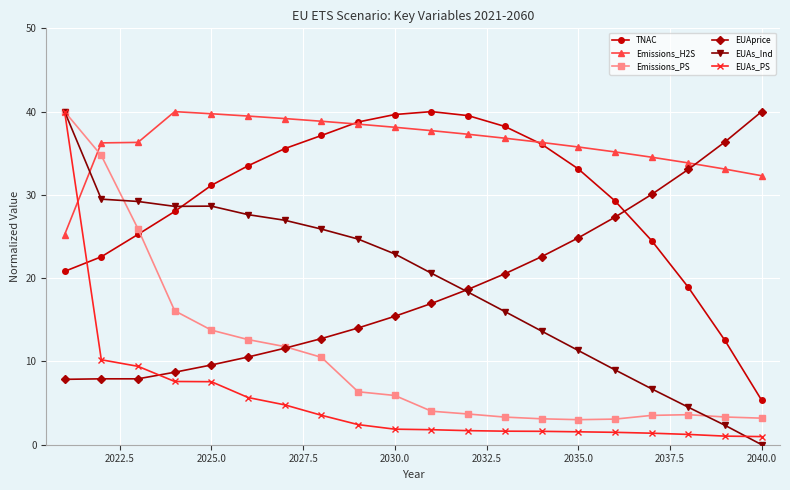

What is the average value of the Emissions_H2S series?

36.2